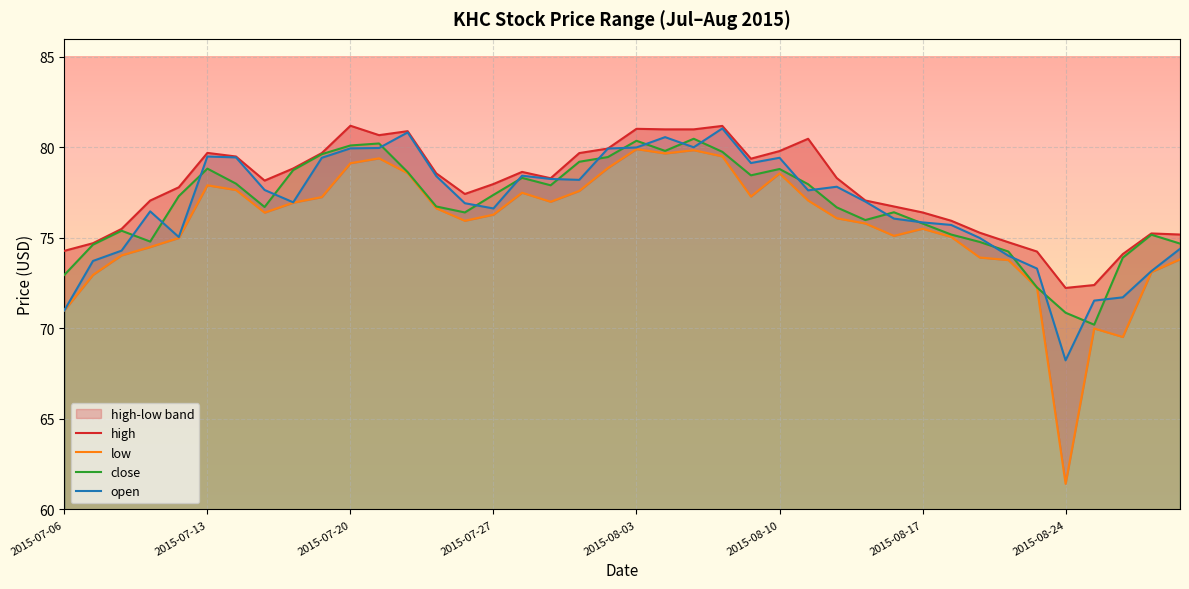

What is the lowest value of the close series?

70.2